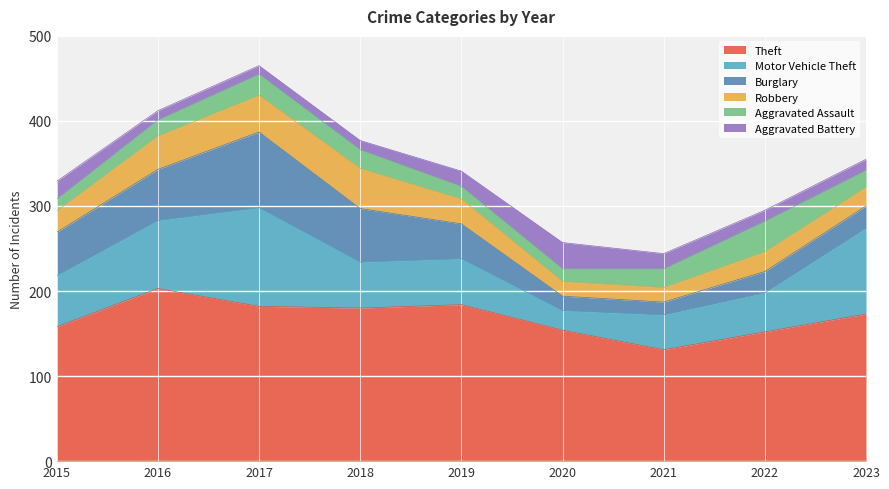

The Theft series shows 57 at 2023. True or false?

False